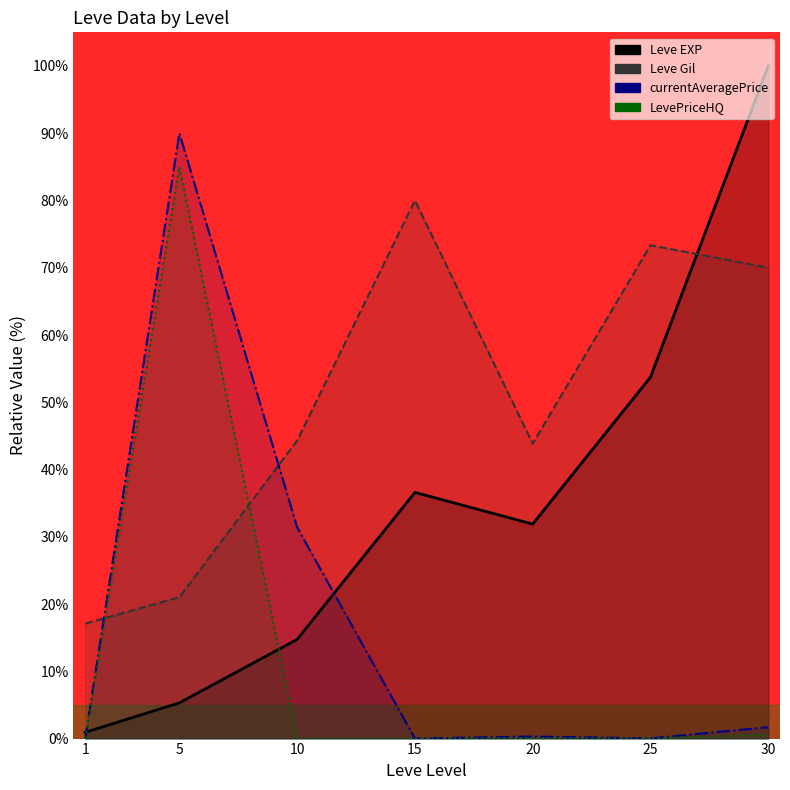

Where is the first local maximum for Leve EXP?

15